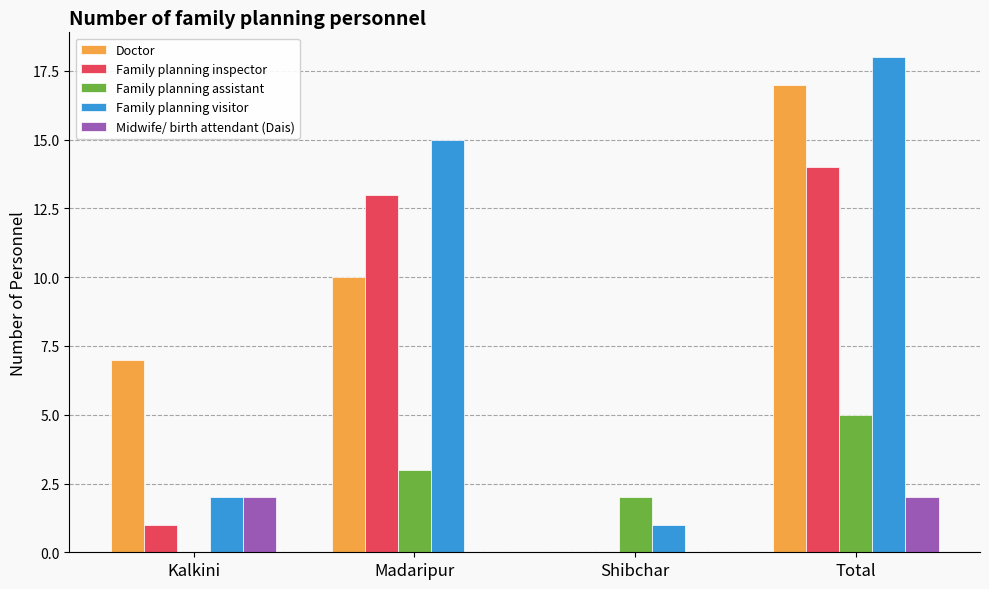

Reading right to left, list all the values displayed in this chart.

Doctor: Total=17	Shibchar=0	Madaripur=10	Kalkini=7
Family planning inspector: Total=14	Shibchar=0	Madaripur=13	Kalkini=1
Family planning assistant: Total=5	Shibchar=2	Madaripur=3	Kalkini=0
Family planning visitor: Total=18	Shibchar=1	Madaripur=15	Kalkini=2
Midwife/ birth attendant (Dais): Total=2	Shibchar=0	Madaripur=0	Kalkini=2